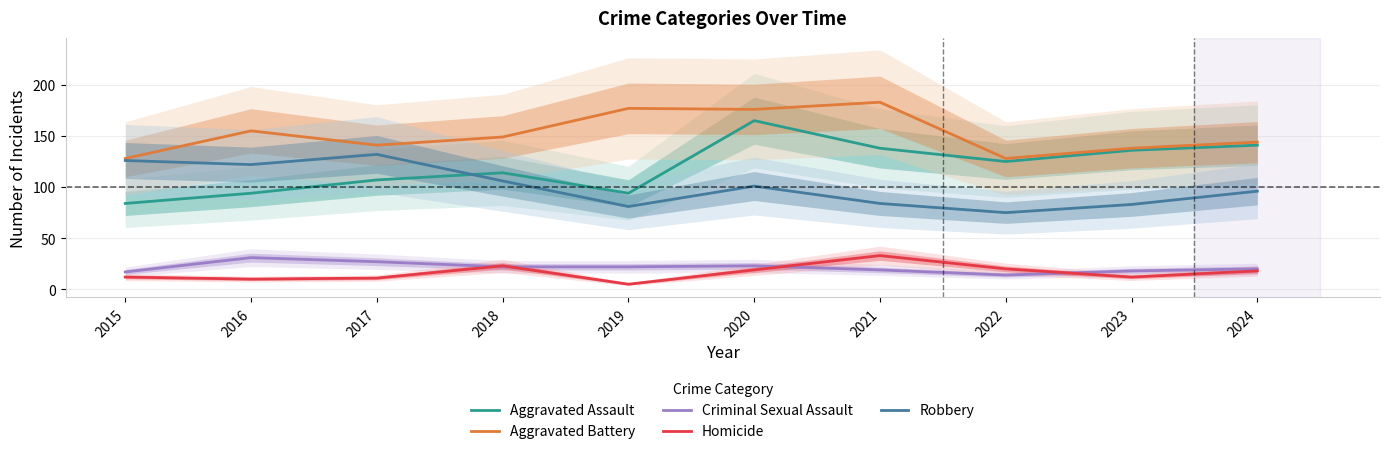

True or false: Aggravated Battery has more than 0 points higher than both neighbors.

True